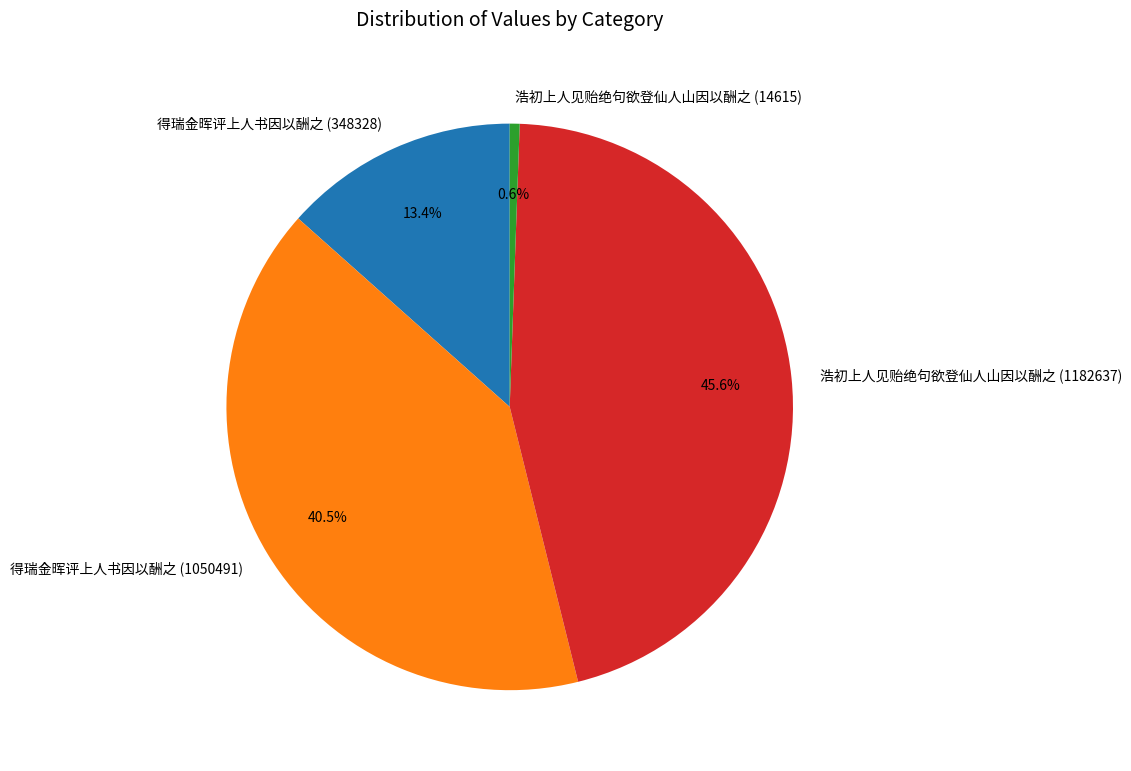

Is it true that 浩初上人见贻绝句欲登仙人山因以酬之 (1182637) is 46% of the pie?

True